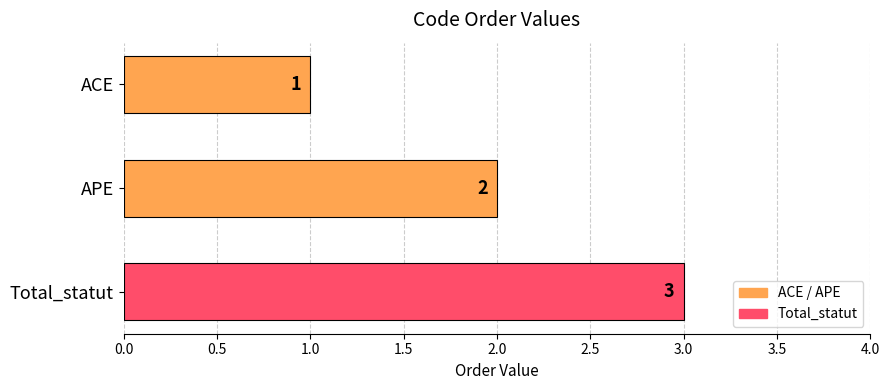

Rank the categories by value from highest to lowest.

Total_statut, APE, ACE